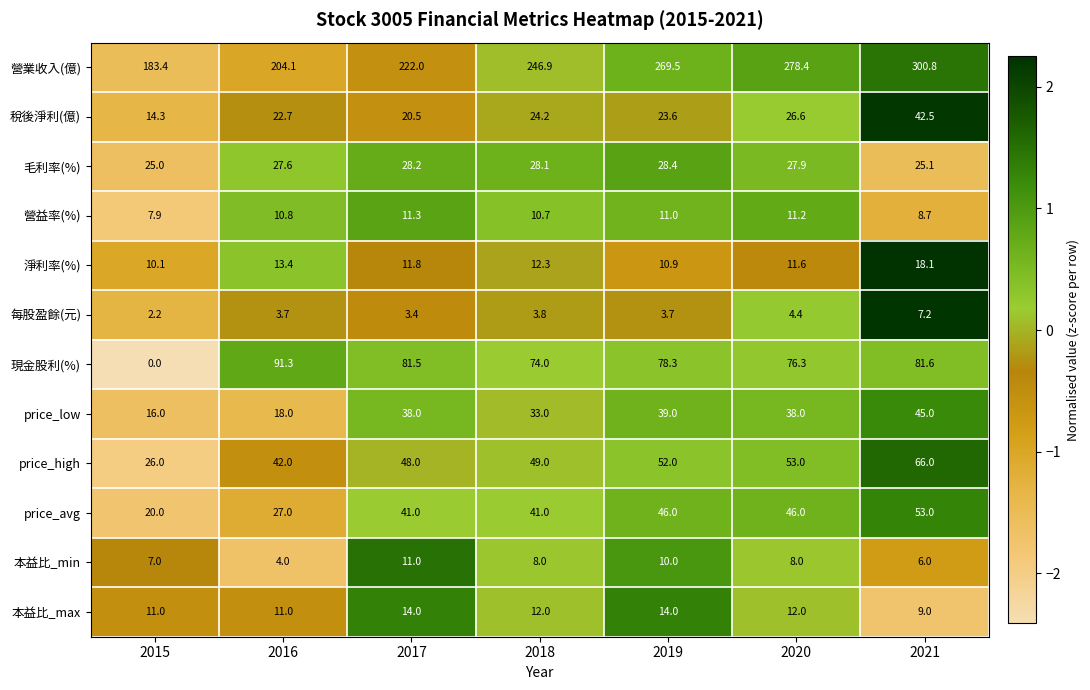

What is the sum of the 稅後淨利(億) values at 2021 and 2017?

63.0